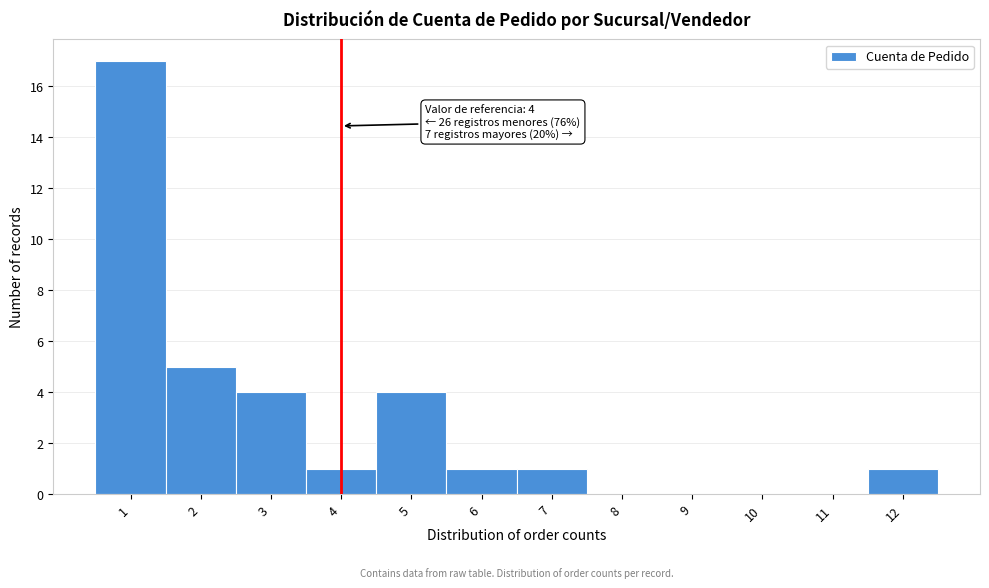

Over which range of the x-axis is the bar tallest?

0.5 to 1.5